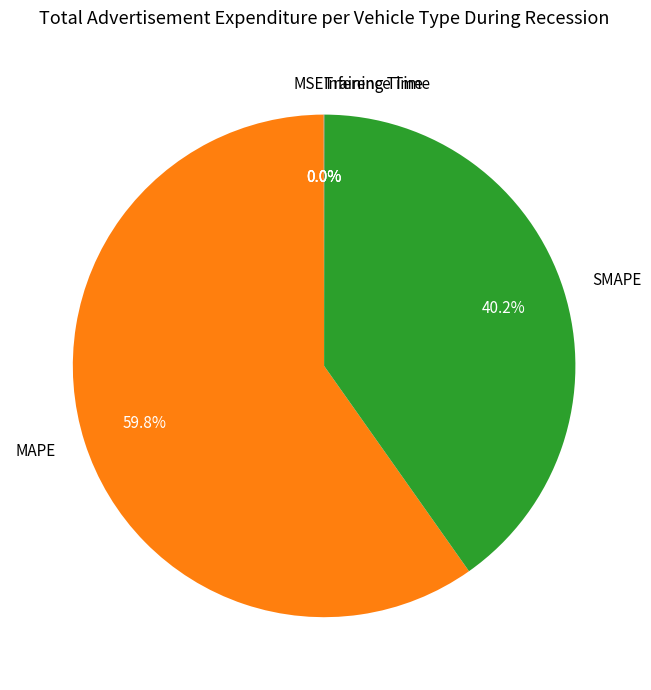

To the nearest percent, what is the average slice percentage?

20%